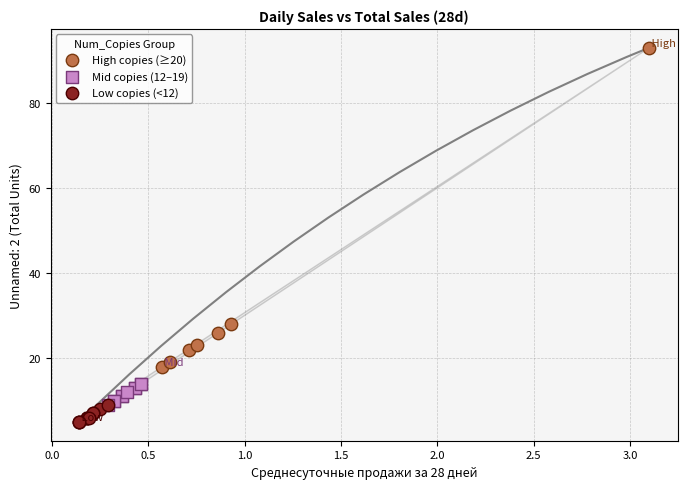

Which series reaches the maximum Y coordinate?

High copies (≥20)